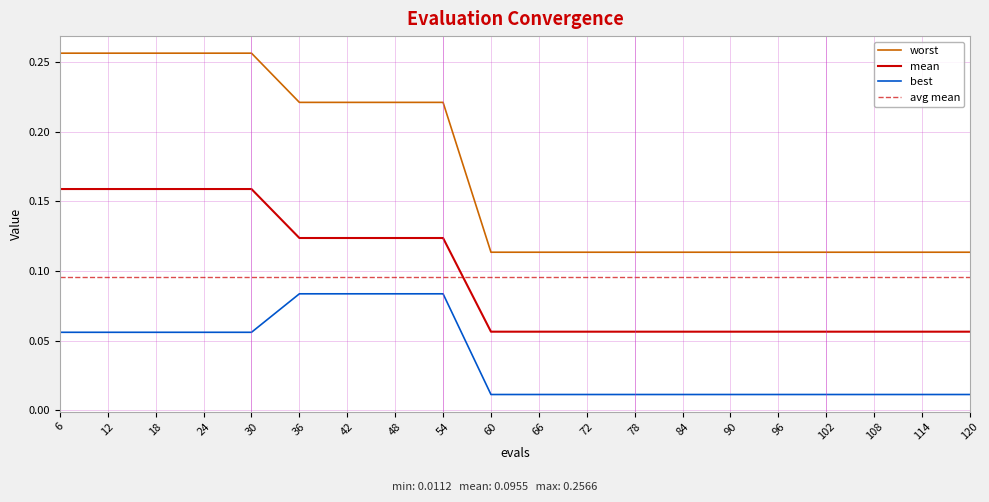

Count the number of data series in this chart.

3